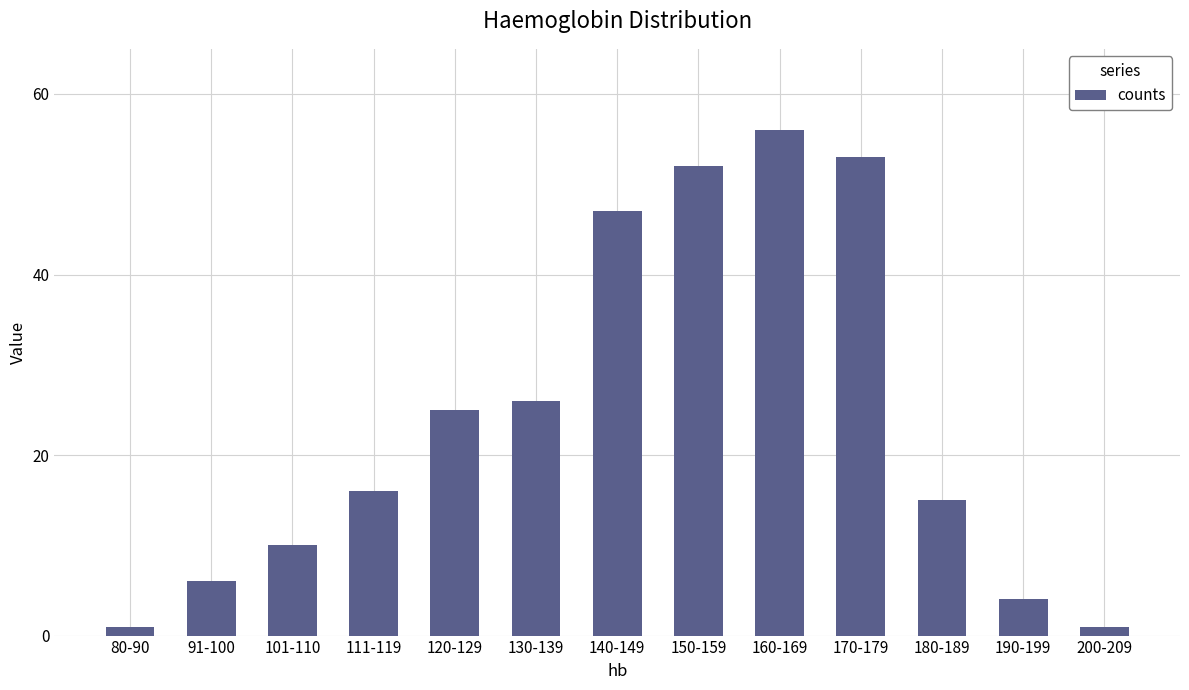

Reading left to right, transcribe all the data shown in this chart.

1	6	10	16	25	26	47	52	56	53	15	4	1